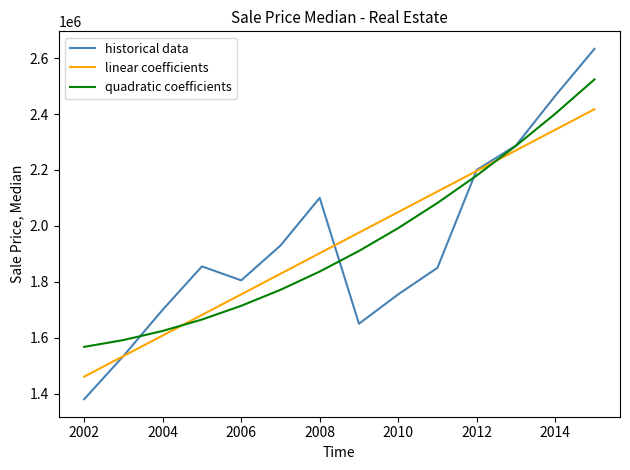

List the series in order of their peak value, highest first.

historical data, quadratic coefficients, linear coefficients